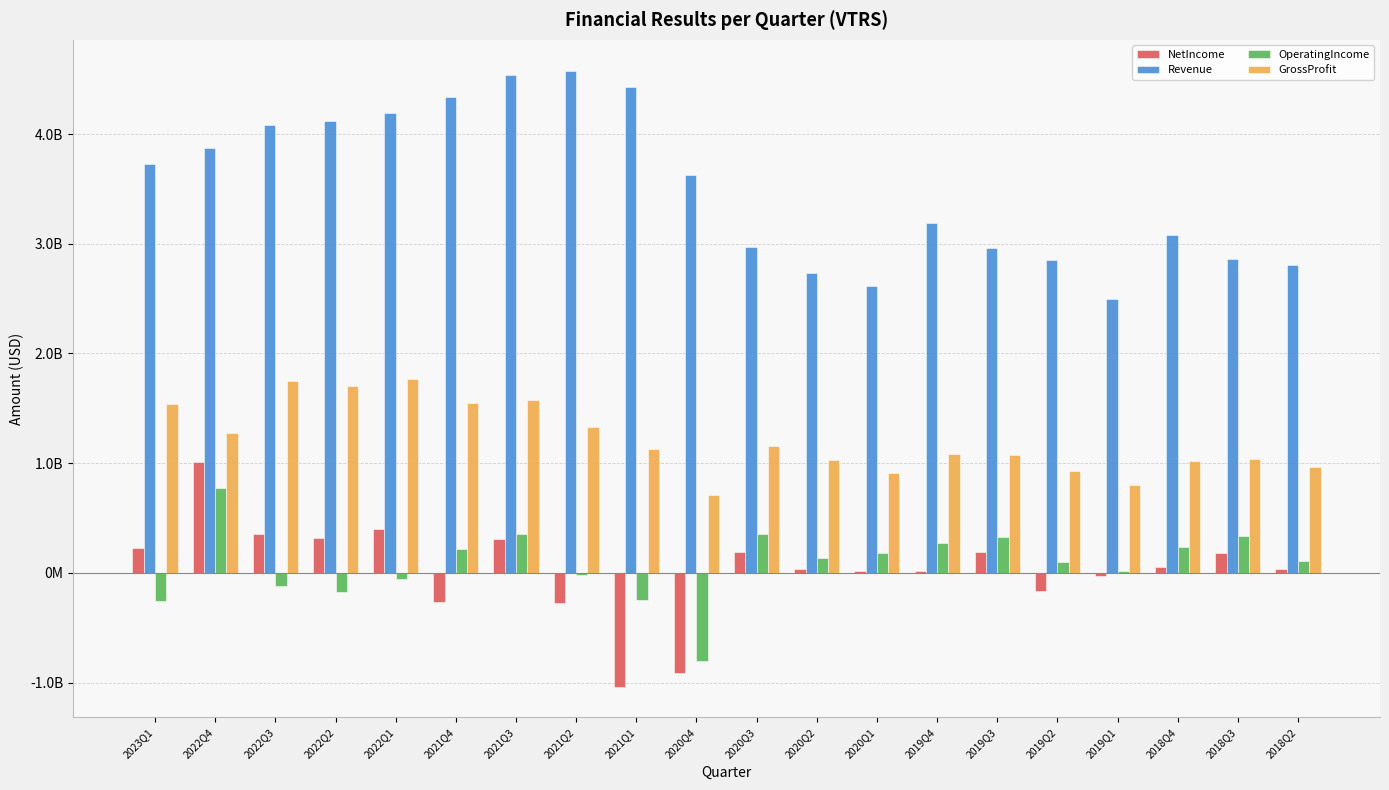

At how many categories does at least one series exceed 3643165898?

9